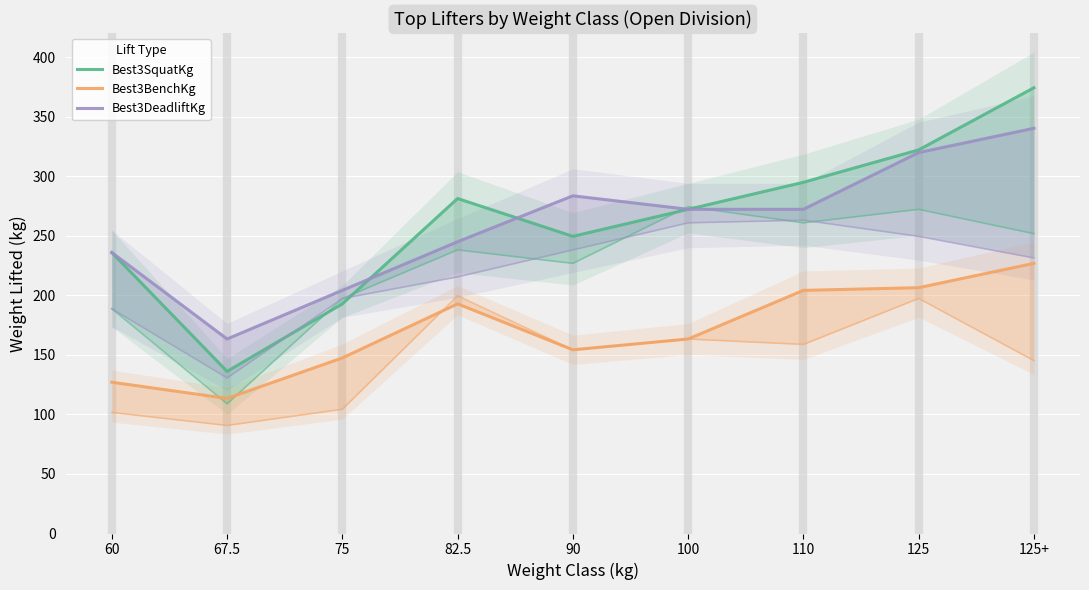

What is the spread (max minus min) of values at 67.5?

49.9